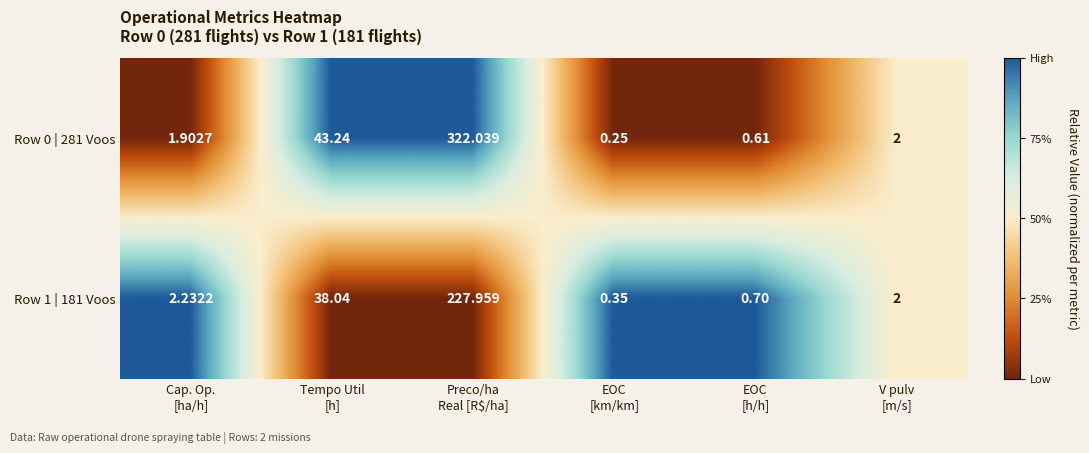

Count the number of categories in the chart.

6